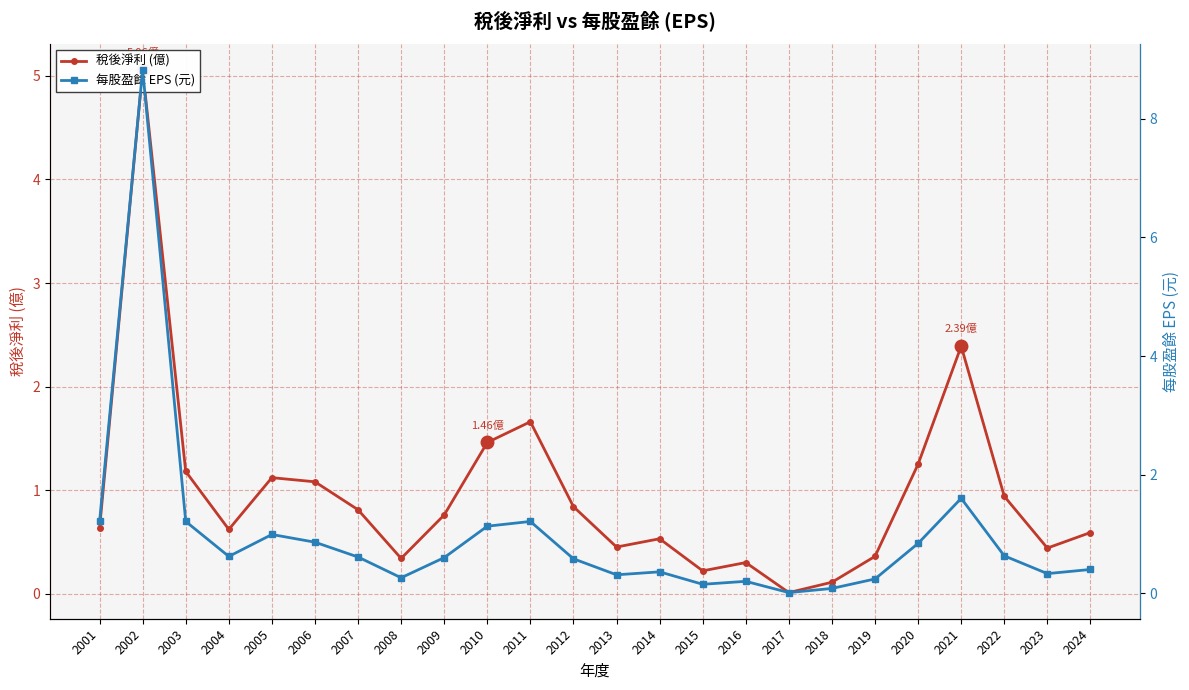

Rank the series by their maximum value, from lowest to highest.

稅後淨利 (億), 每股盈餘 EPS (元)